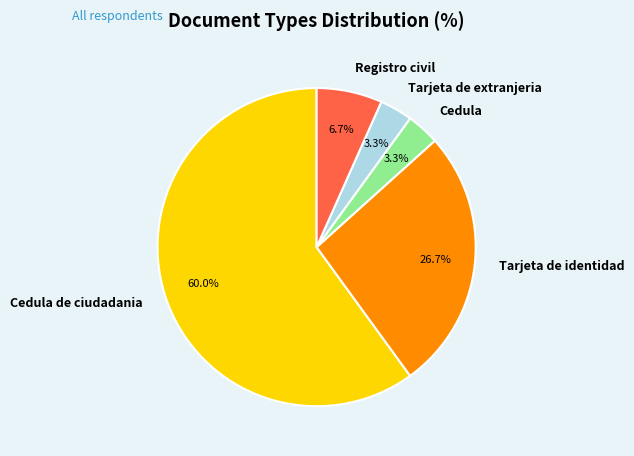

True or false: Cedula de ciudadania accounts for 60% of the total.

True